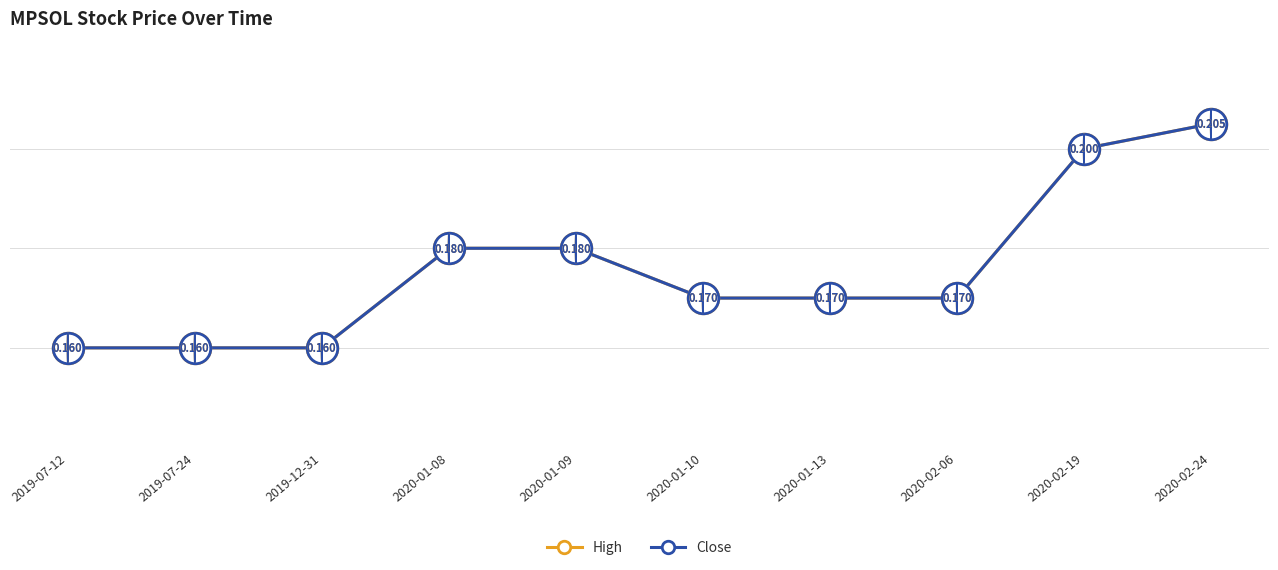

At which category does the chart reach its peak across all series?

2020-02-24